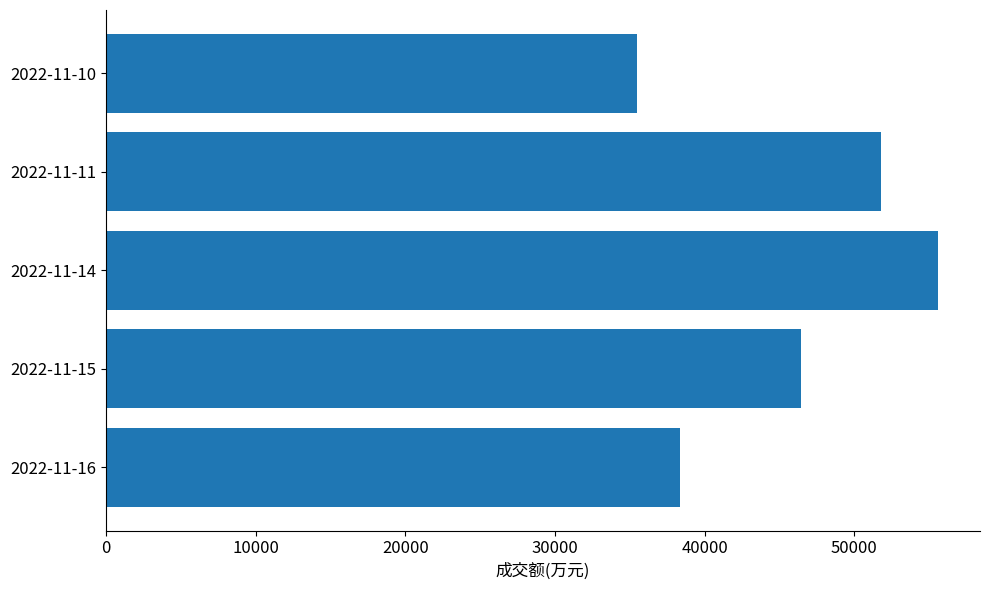

Does the chart contain any negative values?

No